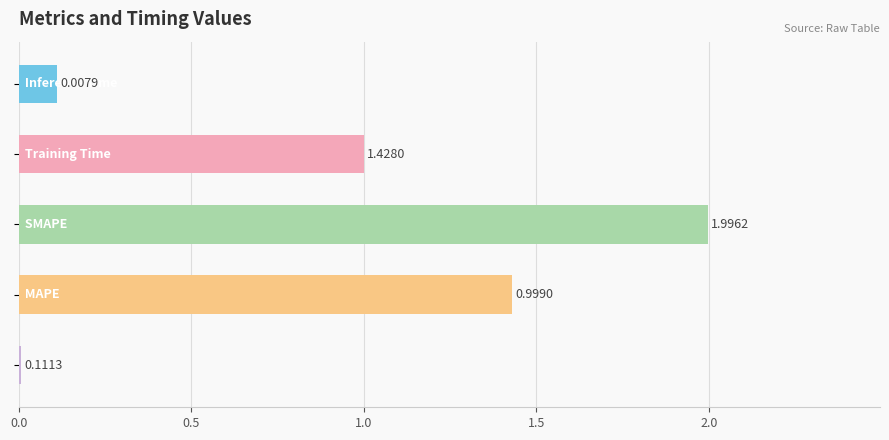

What is the average value?

0.9